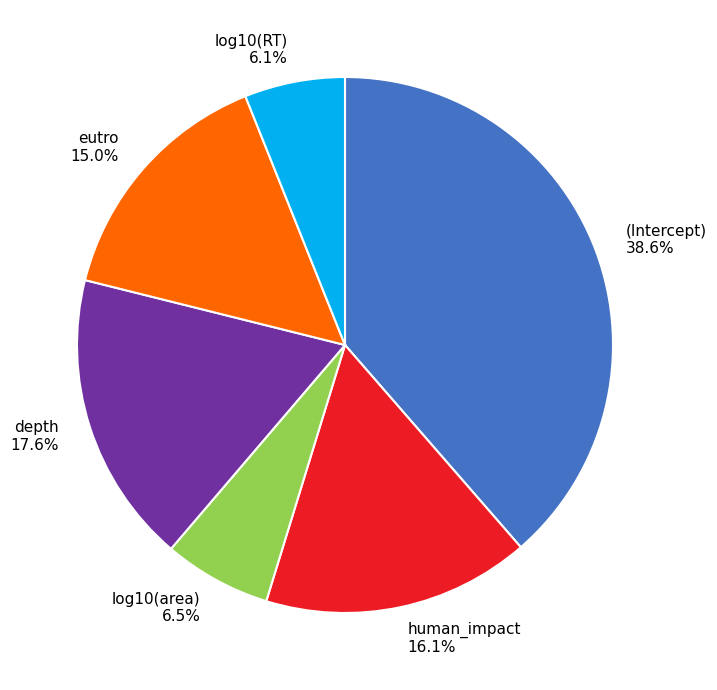

Which slice is the largest?

(Intercept)